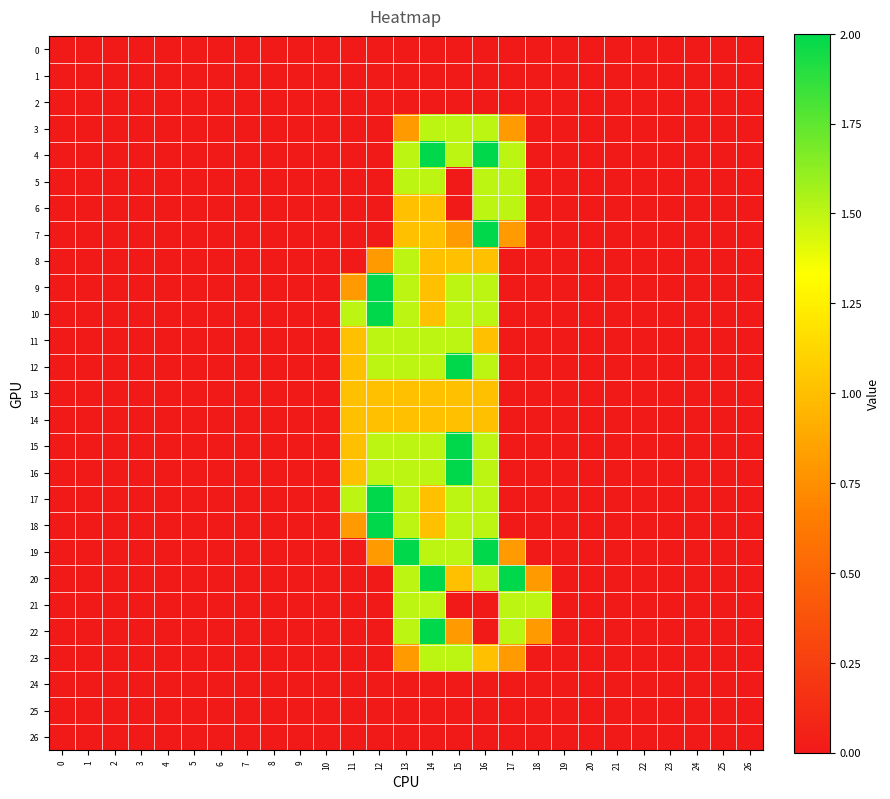

Which series has the largest total across all categories?

10